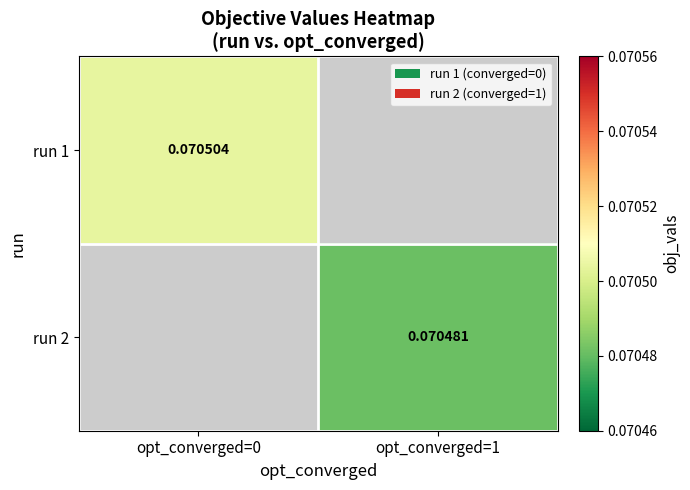

Rank the categories by run 1 value from lowest to highest.

opt_converged=0, opt_converged=1